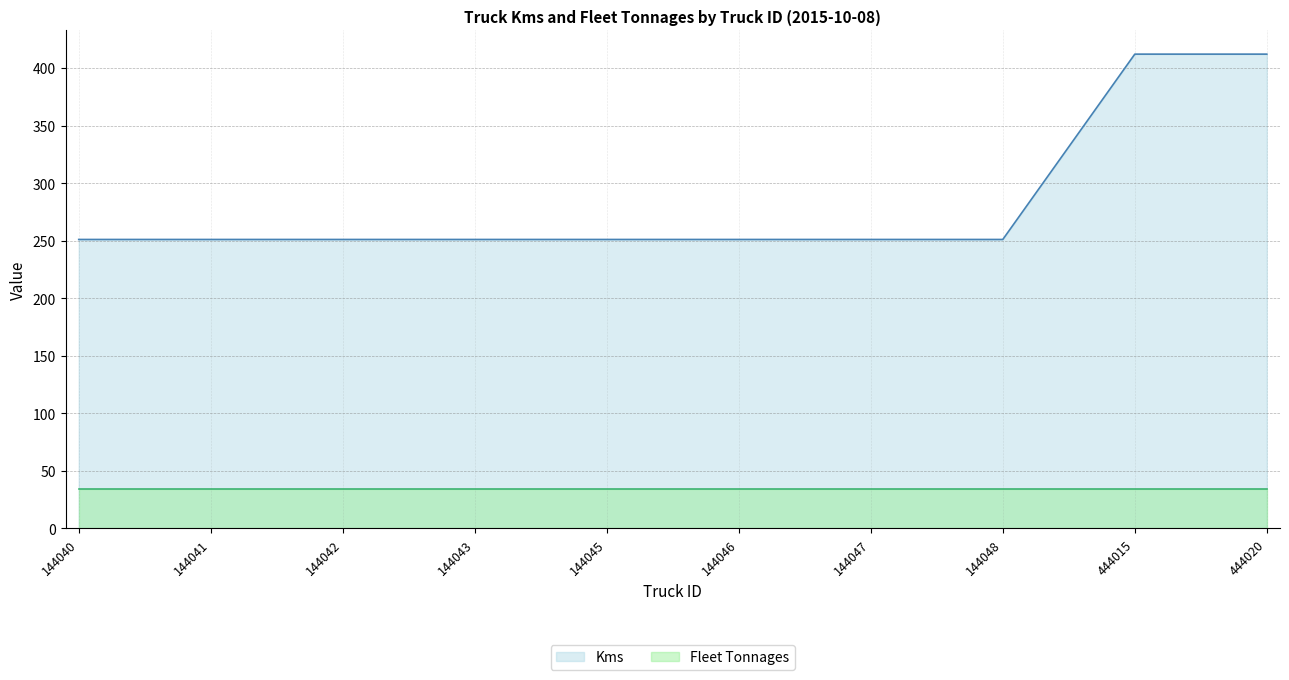

Which category has the lowest value across all series?

144040